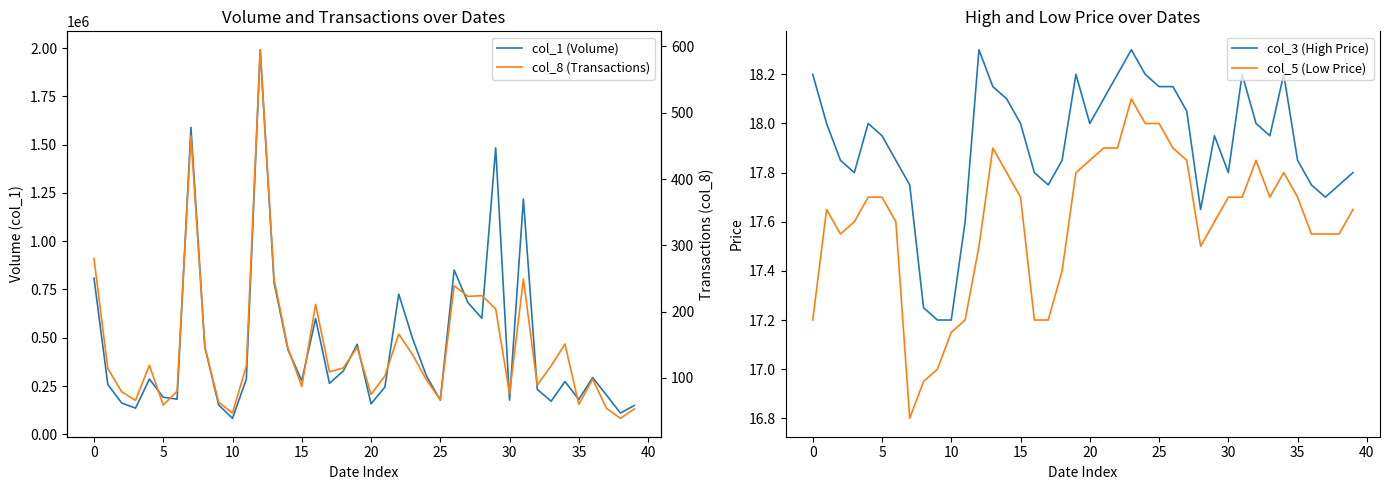

Which series changed the most between 22 and 30?

col_1 (Volume)